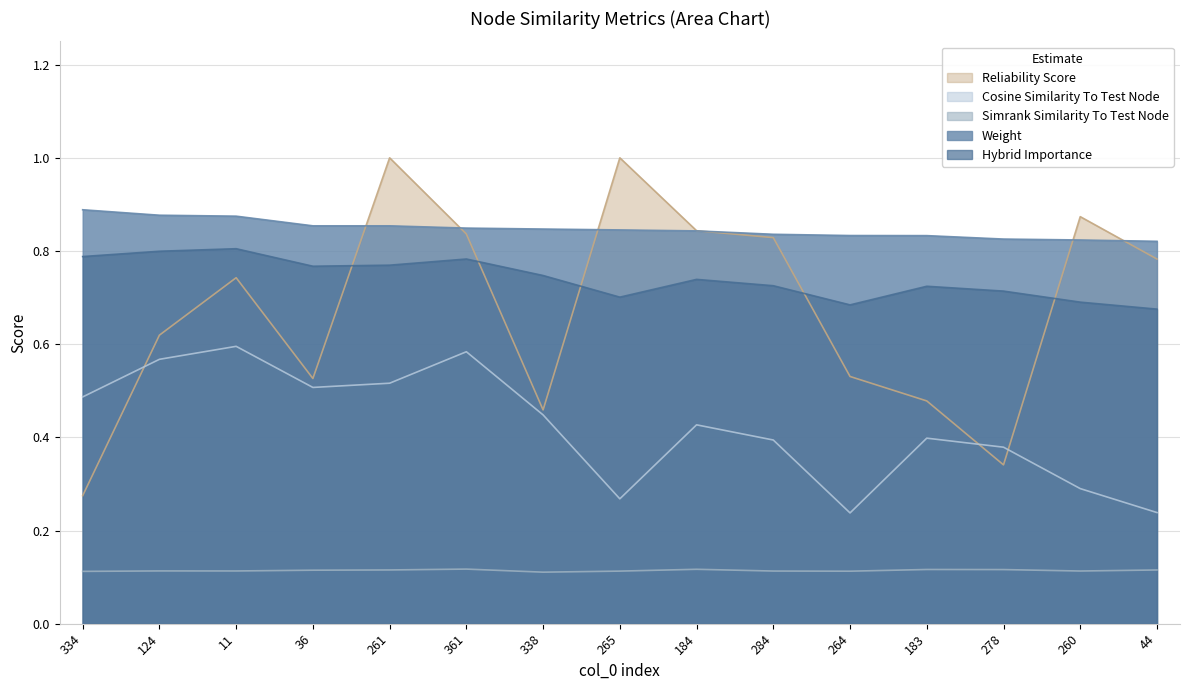

Reading right to left, extract all data points from this chart.

weight: 0.8	0.8	0.8	0.8	0.8	0.8	0.8	0.8	0.8	0.8	0.9	0.9	0.9	0.9	0.9
simrank_similarity_to_test_node: 0.1	0.1	0.1	0.1	0.1	0.1	0.1	0.1	0.1	0.1	0.1	0.1	0.1	0.1	0.1
cosine_similarity_to_test_node: 0.2	0.3	0.4	0.4	0.2	0.4	0.4	0.3	0.4	0.6	0.5	0.5	0.6	0.6	0.5
hybrid_importance: 0.7	0.7	0.7	0.7	0.7	0.7	0.7	0.7	0.7	0.8	0.8	0.8	0.8	0.8	0.8
reliability_score: 0.8	0.9	0.3	0.5	0.5	0.8	0.8	1.0	0.5	0.8	1.0	0.5	0.7	0.6	0.3